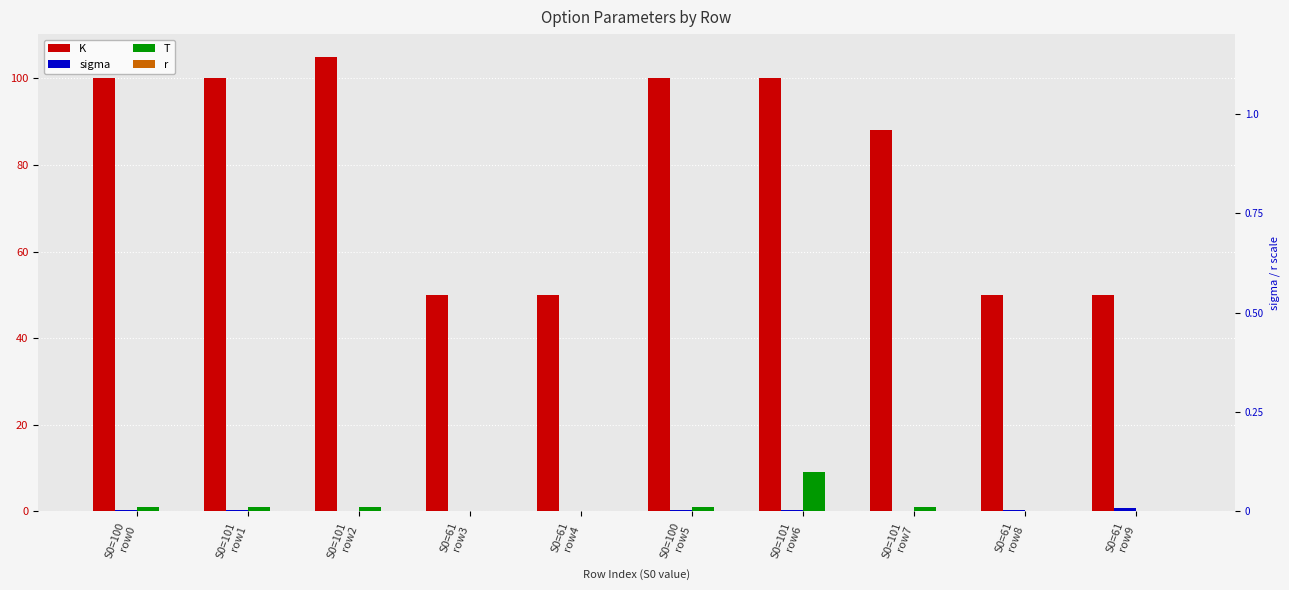

The K series shows 134.2 at S0=101
row6. True or false?

False